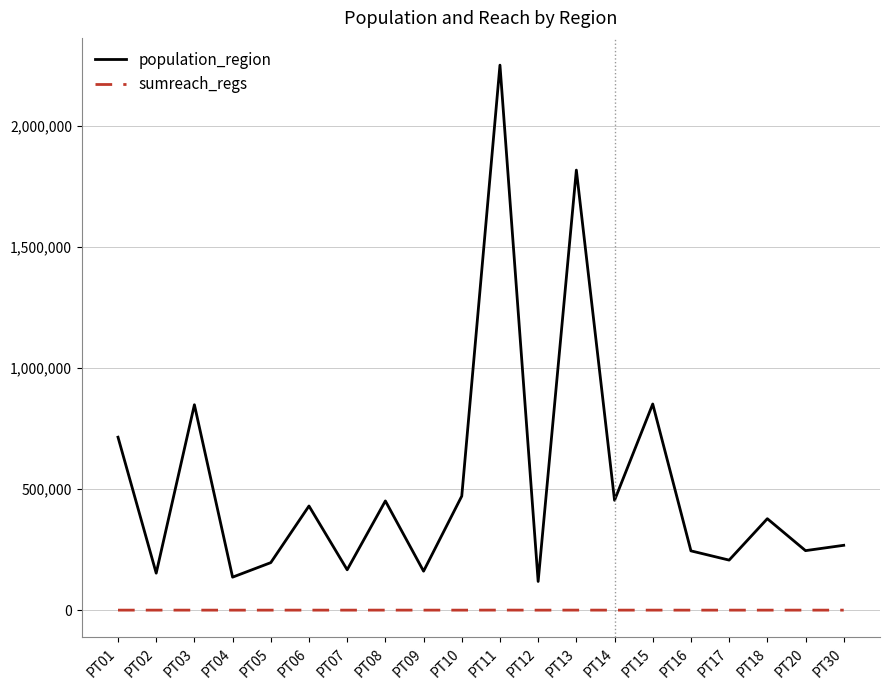

Does the chart have visible grid lines?

Yes